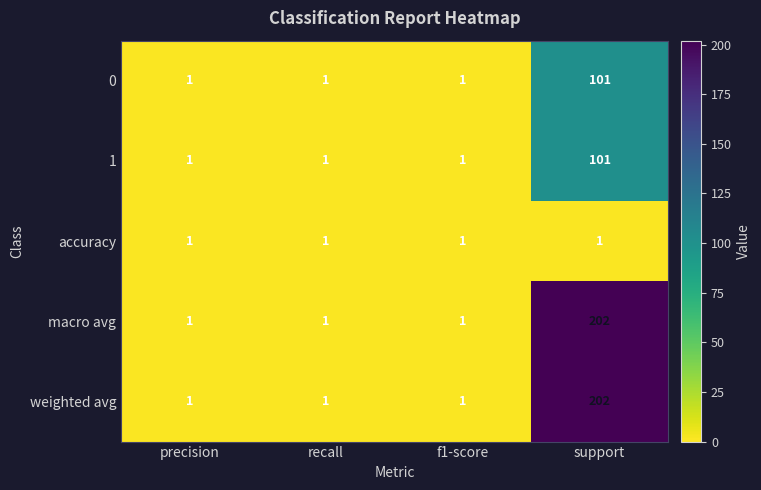

Reading right to left, list all the values displayed in this chart.

0: support=101	f1-score=1	recall=1	precision=1
1: support=101	f1-score=1	recall=1	precision=1
accuracy: support=1	f1-score=1	recall=1	precision=1
macro avg: support=202	f1-score=1	recall=1	precision=1
weighted avg: support=202	f1-score=1	recall=1	precision=1